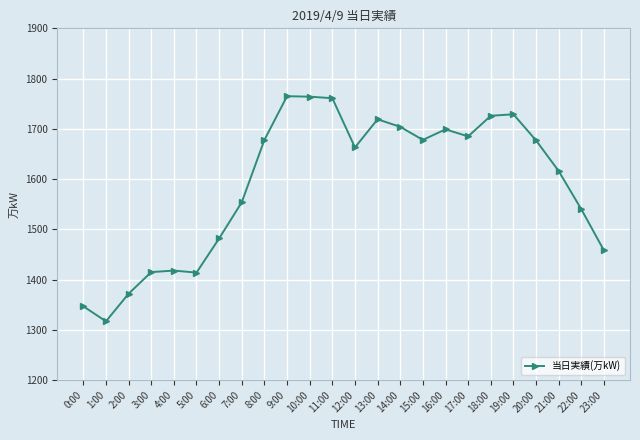

True or false: there are more than 0 points higher than both neighbors.

True